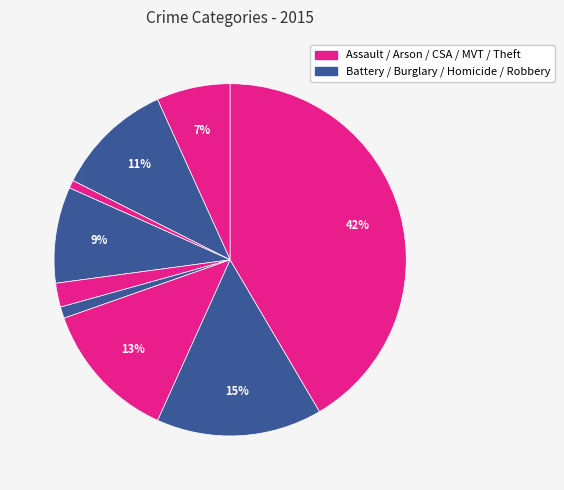

Count the number of slices in the pie.

9